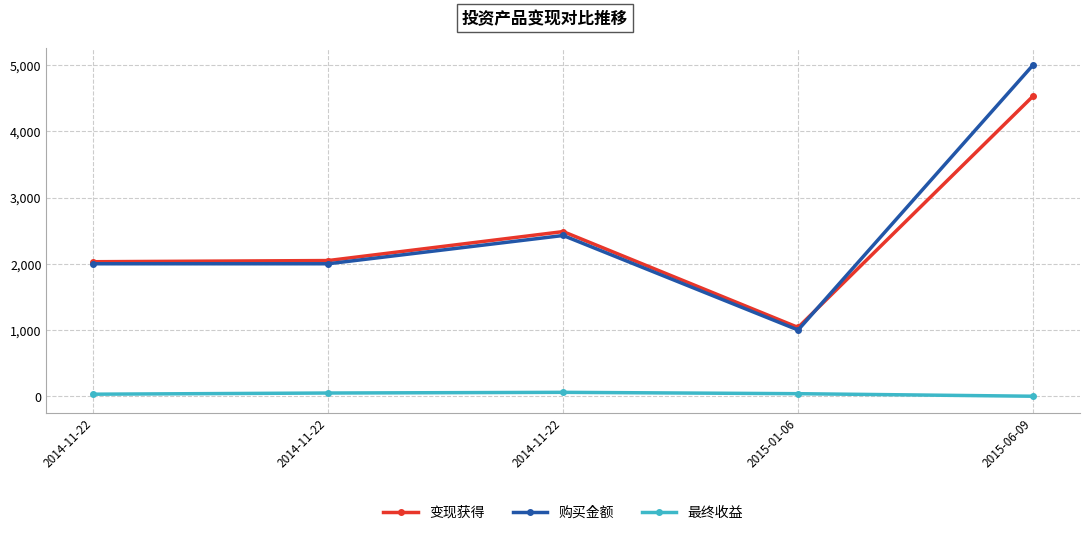

Which label corresponds to the smallest value in the chart?

2015-06-09